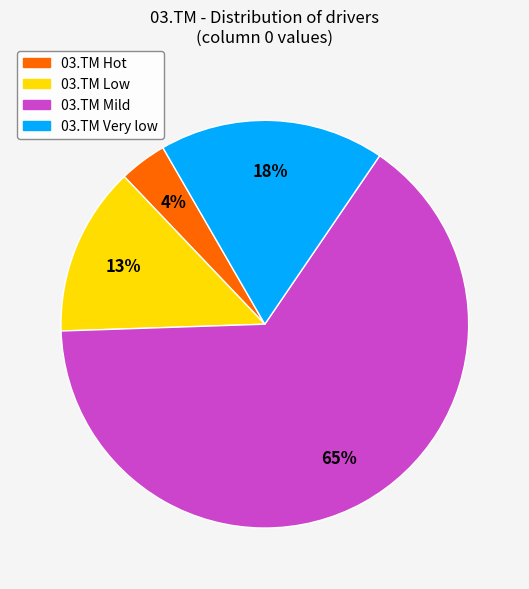

To the nearest percent, what is the difference between the largest and smallest slice percentages?

61%